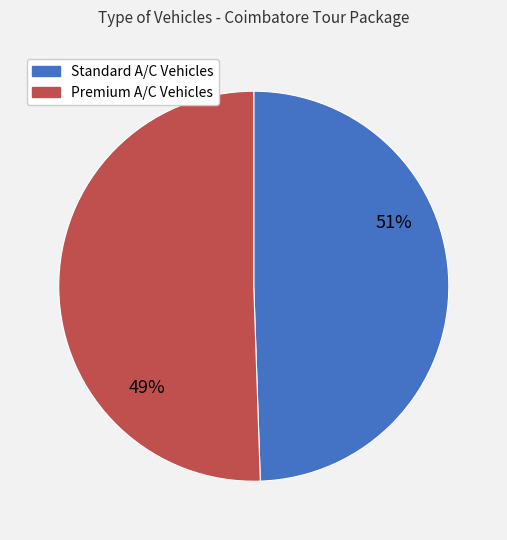

Is it true that INDIGO A/C is 20% of the pie?

False